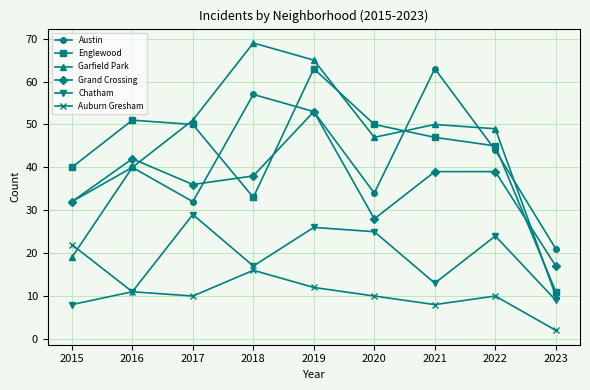

Which series has the largest total across all categories?

Garfield Park